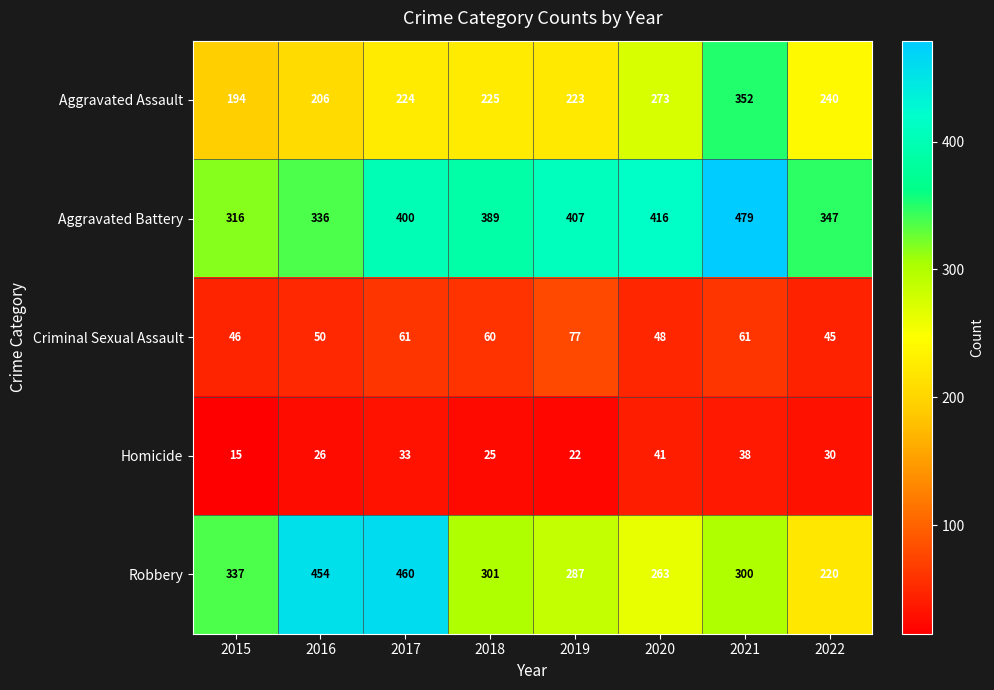

At how many categories does at least one series exceed 279?

8